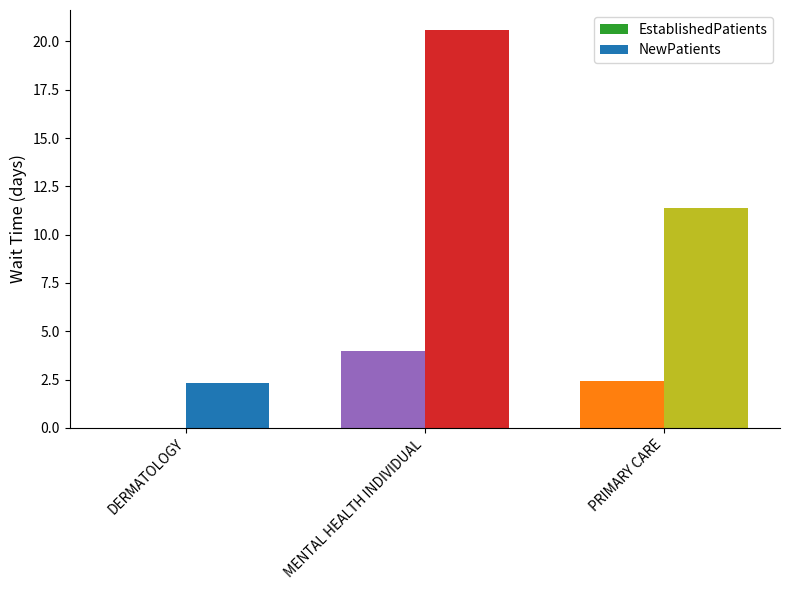

What is the spread (max minus min) of values at MENTAL HEALTH INDIVIDUAL?

16.6